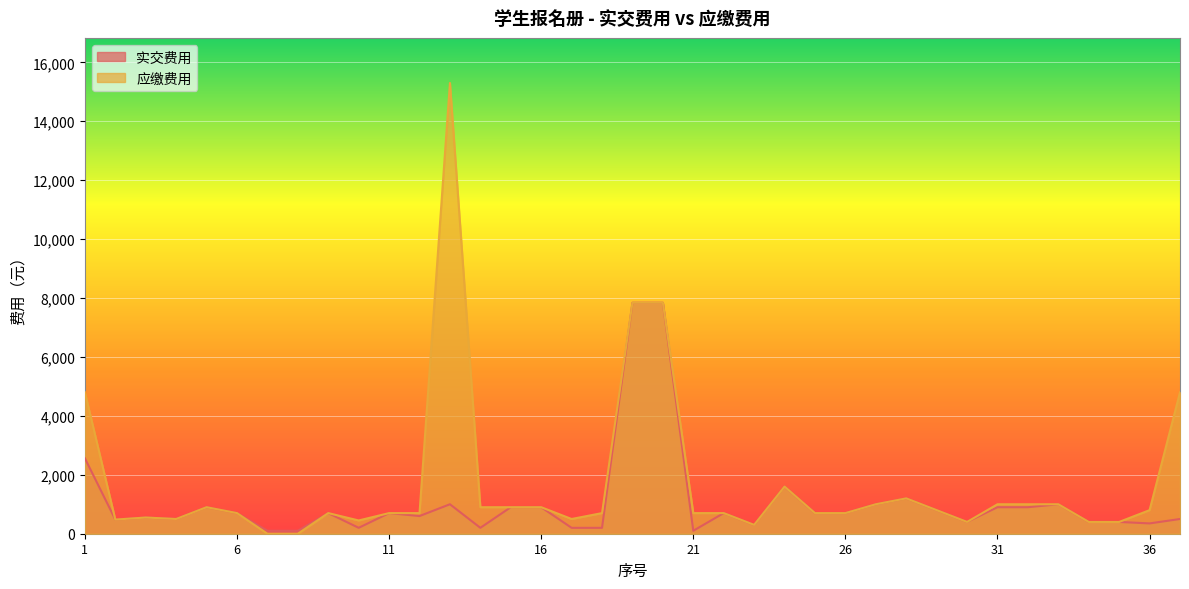

What is the approximate value of 应缴费用 at 16?

900